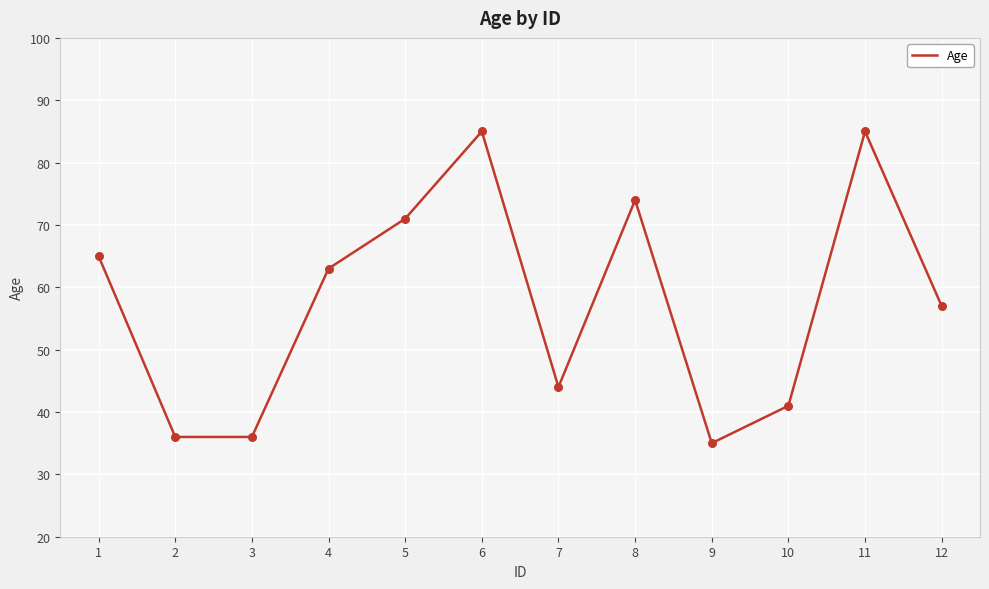

Approximately how many times larger is the value at 6 compared to 3?

2.4